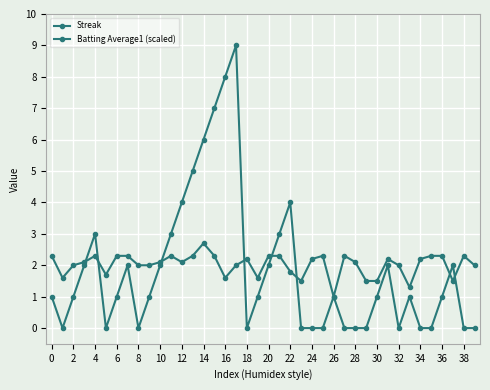

How many lines are shown in the chart?

2